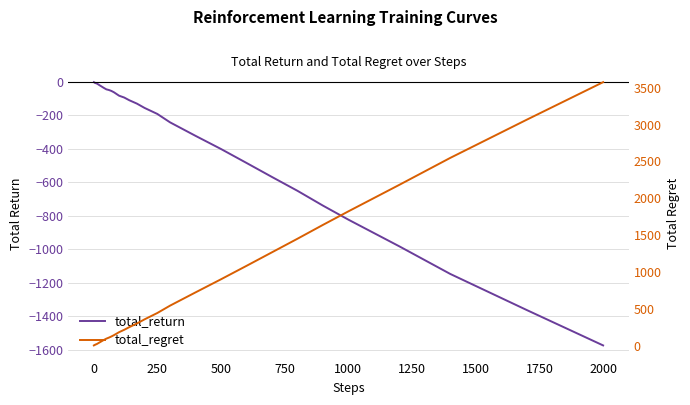

List the series in order of their overall mean, lowest first.

total_return, total_regret